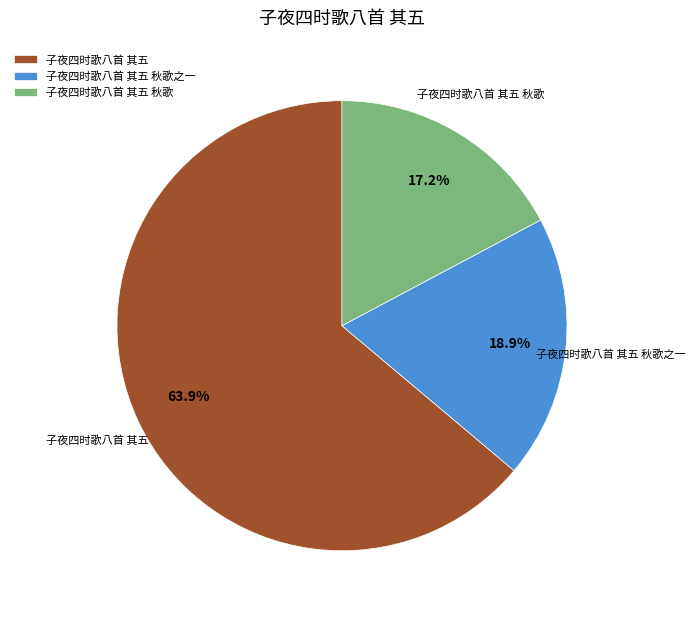

How many segments does this pie chart have?

3